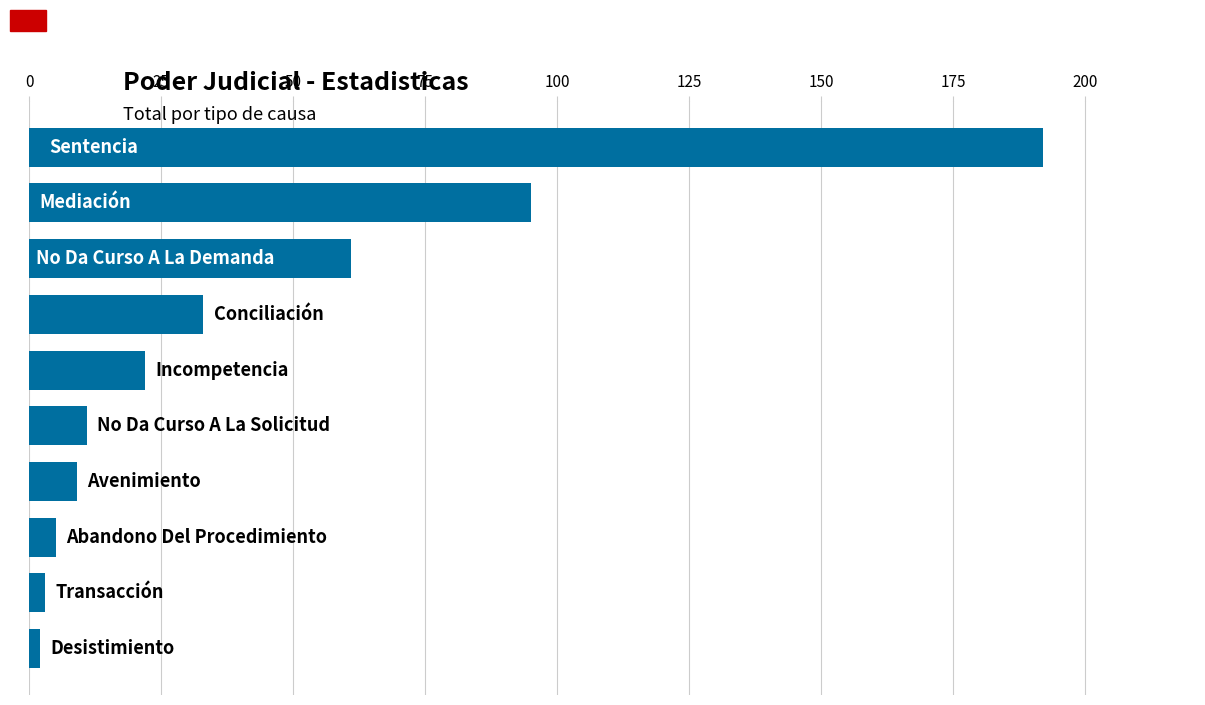

What is the sum of all values?

433